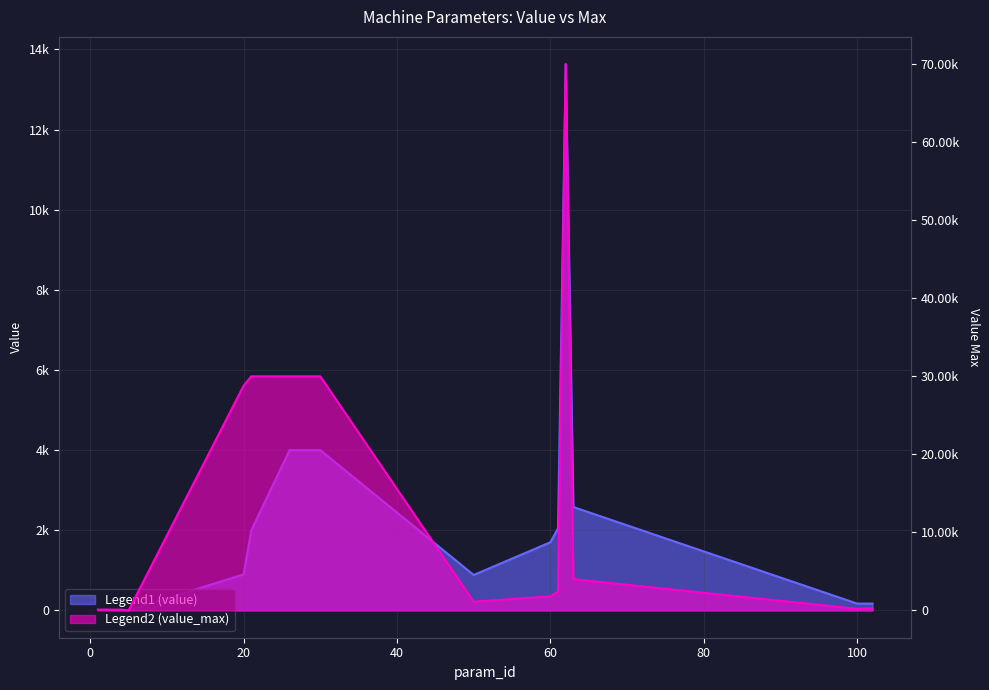

Rank the series at 26 from lowest to highest value.

value, value_max